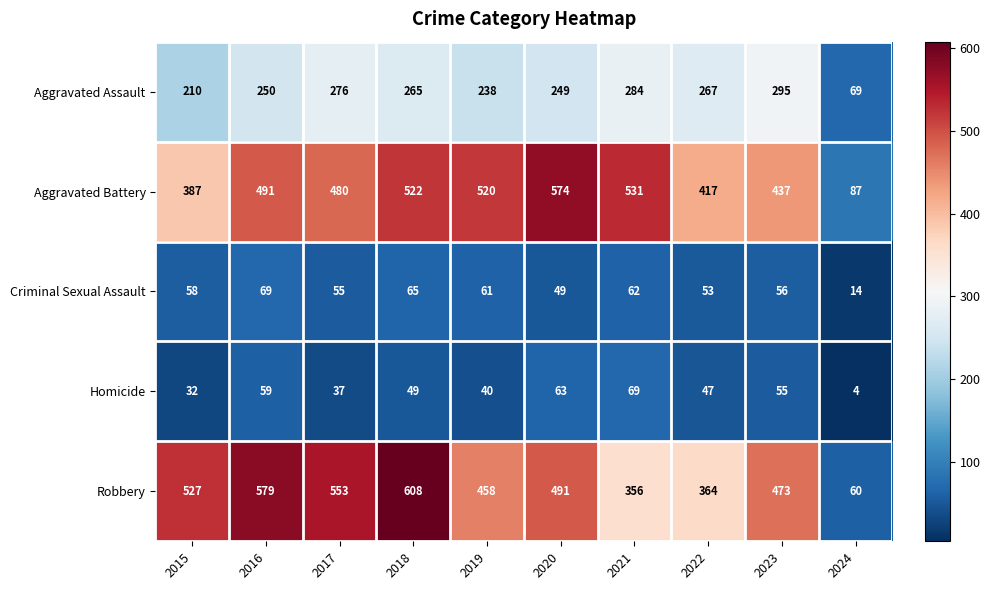

What is the difference between the second highest and second lowest values in the Criminal Sexual Assault series?

16